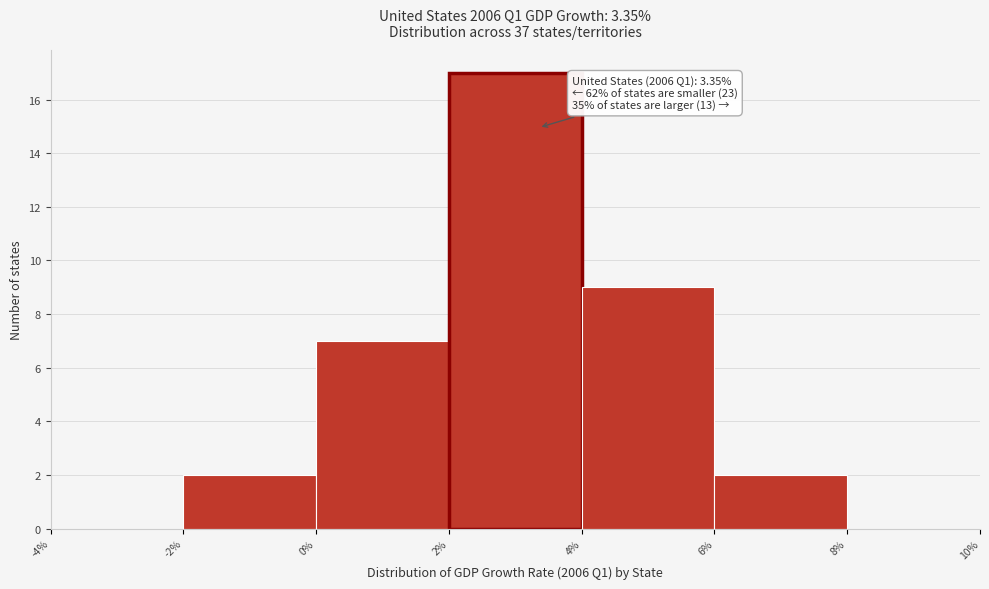

Which range on the x-axis has the tallest bar?

2% to 4%